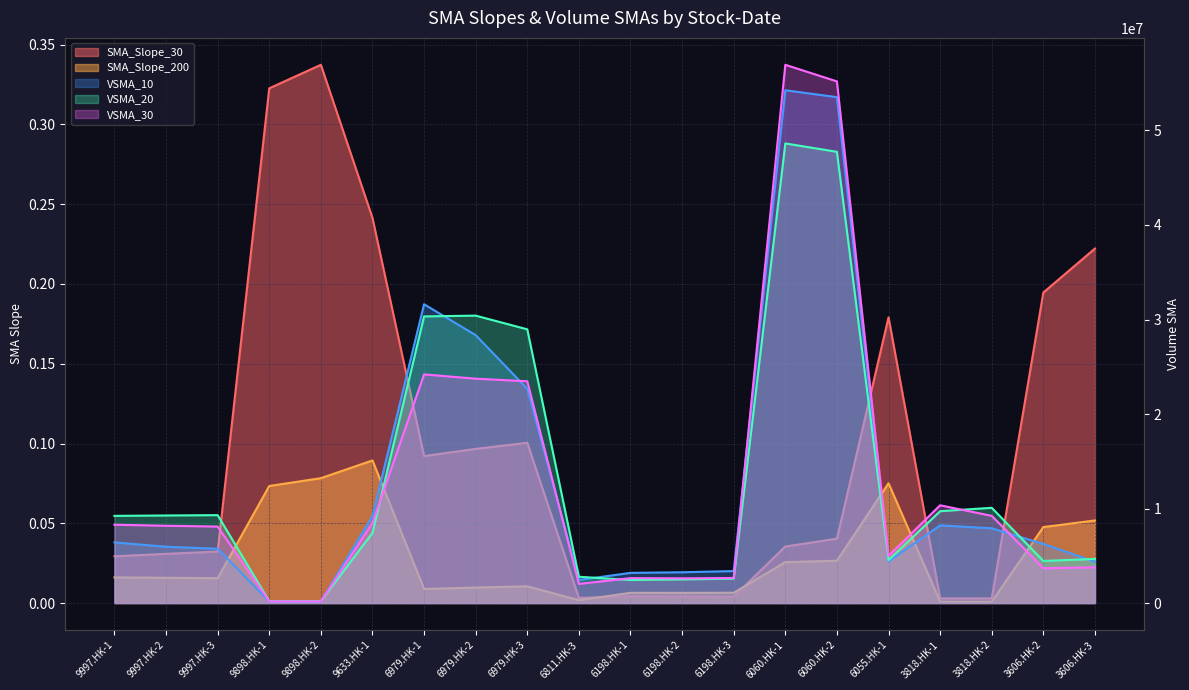

Reading left to right, what are all the values shown in this chart?

SMA_Slope_30: 9997.HK-1=0.0	9997.HK-2=0.0	9997.HK-3=0.0	9898.HK-1=0.3	9898.HK-2=0.3	9633.HK-1=0.2	6979.HK-1=0.1	6979.HK-2=0.1	6979.HK-3=0.1	6811.HK-3=0.0	6198.HK-1=0.0	6198.HK-2=0.0	6198.HK-3=0.0	6060.HK-1=0.0	6060.HK-2=0.0	6055.HK-1=0.2	3818.HK-1=0.0	3818.HK-2=0.0	3606.HK-2=0.2	3606.HK-3=0.2
SMA_Slope_200: 9997.HK-1=0.0	9997.HK-2=0.0	9997.HK-3=0.0	9898.HK-1=0.1	9898.HK-2=0.1	9633.HK-1=0.1	6979.HK-1=0.0	6979.HK-2=0.0	6979.HK-3=0.0	6811.HK-3=0.0	6198.HK-1=0.0	6198.HK-2=0.0	6198.HK-3=0.0	6060.HK-1=0.0	6060.HK-2=0.0	6055.HK-1=0.1	3818.HK-1=0.0	3818.HK-2=0.0	3606.HK-2=0.0	3606.HK-3=0.1
VSMA_10: 9997.HK-1=6419888.4	9997.HK-2=5960588.4	9997.HK-3=5746949.9	9898.HK-1=178842.4	9898.HK-2=165210.4	9633.HK-1=9202242.3	6979.HK-1=31613234.8	6979.HK-2=28346185.0	6979.HK-3=22670225.0	6811.HK-3=2441110.0	6198.HK-1=3192814.6	6198.HK-2=3258814.6	6198.HK-3=3383792.4	6060.HK-1=54255953.4	6060.HK-2=53526337.4	6055.HK-1=4401593.2	3818.HK-1=8222600.0	3818.HK-2=7913100.0	3606.HK-2=6252957.3	3606.HK-3=4363920.4
VSMA_20: 9997.HK-1=9224797.3	9997.HK-2=9266397.3	9997.HK-3=9302072.3	9898.HK-1=198299.5	9898.HK-2=199651.9	9633.HK-1=7422125.3	6979.HK-1=30329079.0	6979.HK-2=30410229.0	6979.HK-3=28960487.4	6811.HK-3=2783255.0	6198.HK-1=2439961.1	6198.HK-2=2505511.1	6198.HK-3=2579884.4	6060.HK-1=48627818.6	6060.HK-2=47742648.1	6055.HK-1=4547233.2	3818.HK-1=9720100.0	3818.HK-2=10078000.0	3606.HK-2=4455320.0	3606.HK-3=4670393.7
VSMA_30: 9997.HK-1=8288163.5	9997.HK-2=8179763.5	9997.HK-3=8095663.5	9898.HK-1=175771.4	9898.HK-2=174269.4	9633.HK-1=8468601.4	6979.HK-1=24193434.4	6979.HK-2=23739101.1	6979.HK-3=23467014.4	6811.HK-3=2022936.7	6198.HK-1=2638918.9	6198.HK-2=2617275.9	6198.HK-3=2651192.1	6060.HK-1=56948571.1	6060.HK-2=55190869.5	6055.HK-1=4995735.8	3818.HK-1=10342833.3	3818.HK-2=9226766.7	3606.HK-2=3685407.9	3606.HK-3=3785404.2